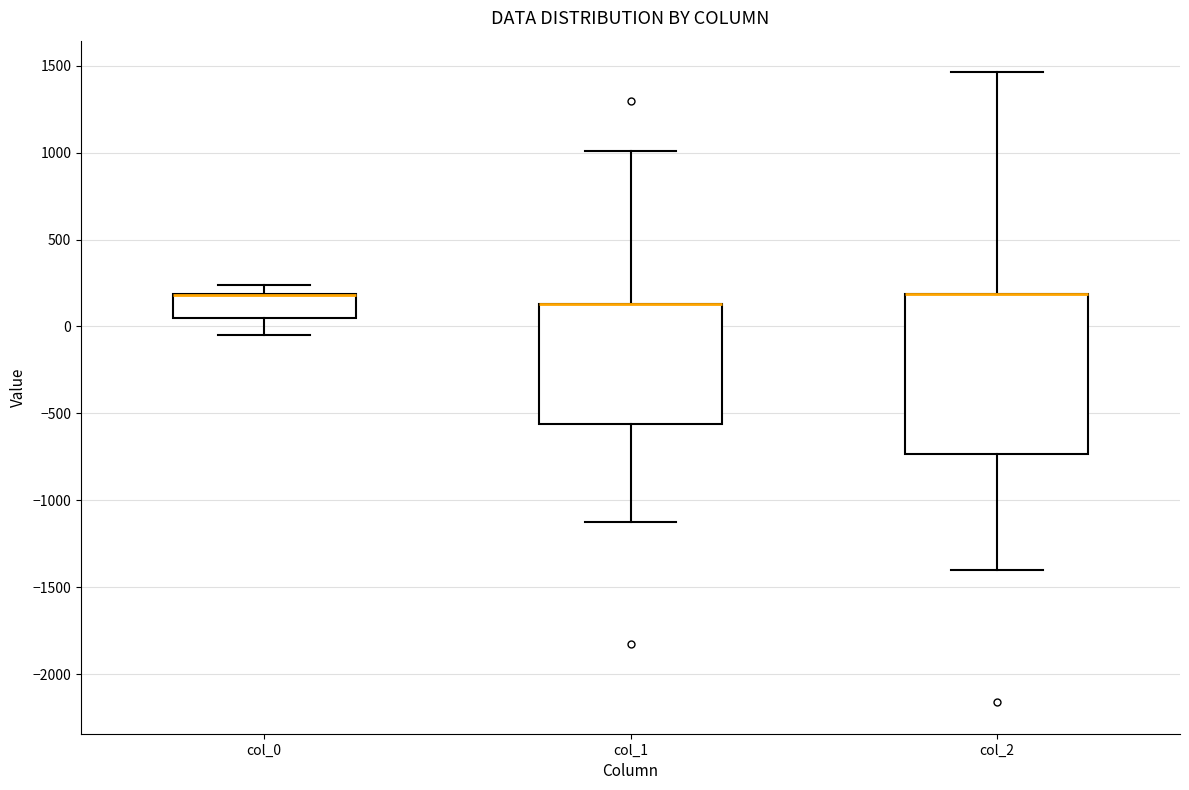

Reading left to right, read every box against the y-axis: the position of its median line, the range the box covers, and the ends of its whiskers. The values are not printed on the chart, so give them approximately, as read against the axis.

col_0: median 200 (drawn on the box's upper edge), box 50 to 200, whiskers -50 to 250
col_1: median 150 (drawn on the box's upper edge), box -550 to 150, whiskers -1150 to 1000
col_2: median 200 (drawn on the box's upper edge), box -750 to 200, whiskers -1400 to 1450